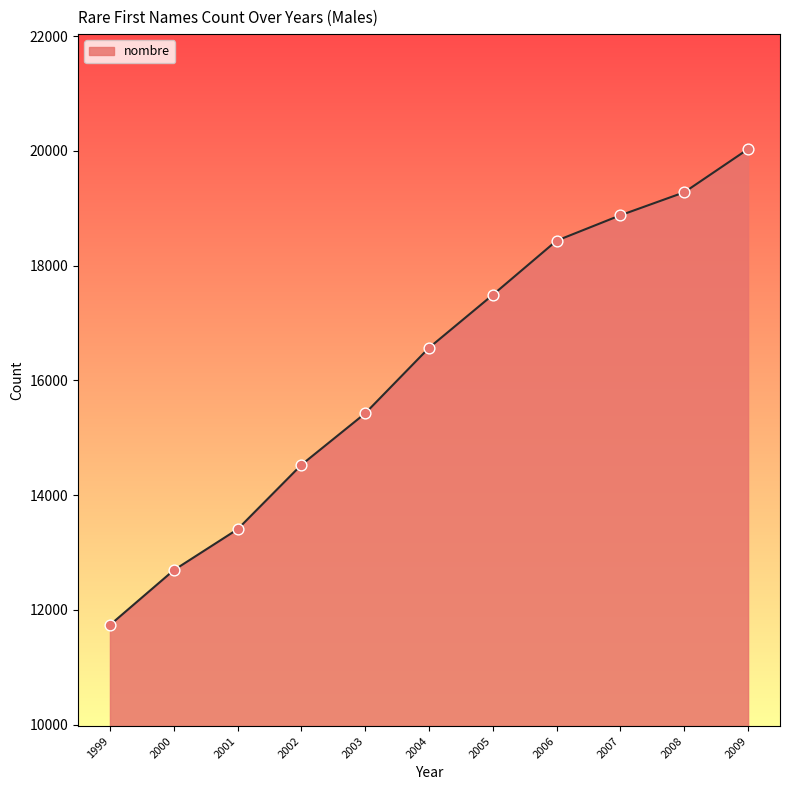

What is the ratio of the value at 2007 to the value at 1999?

1.6